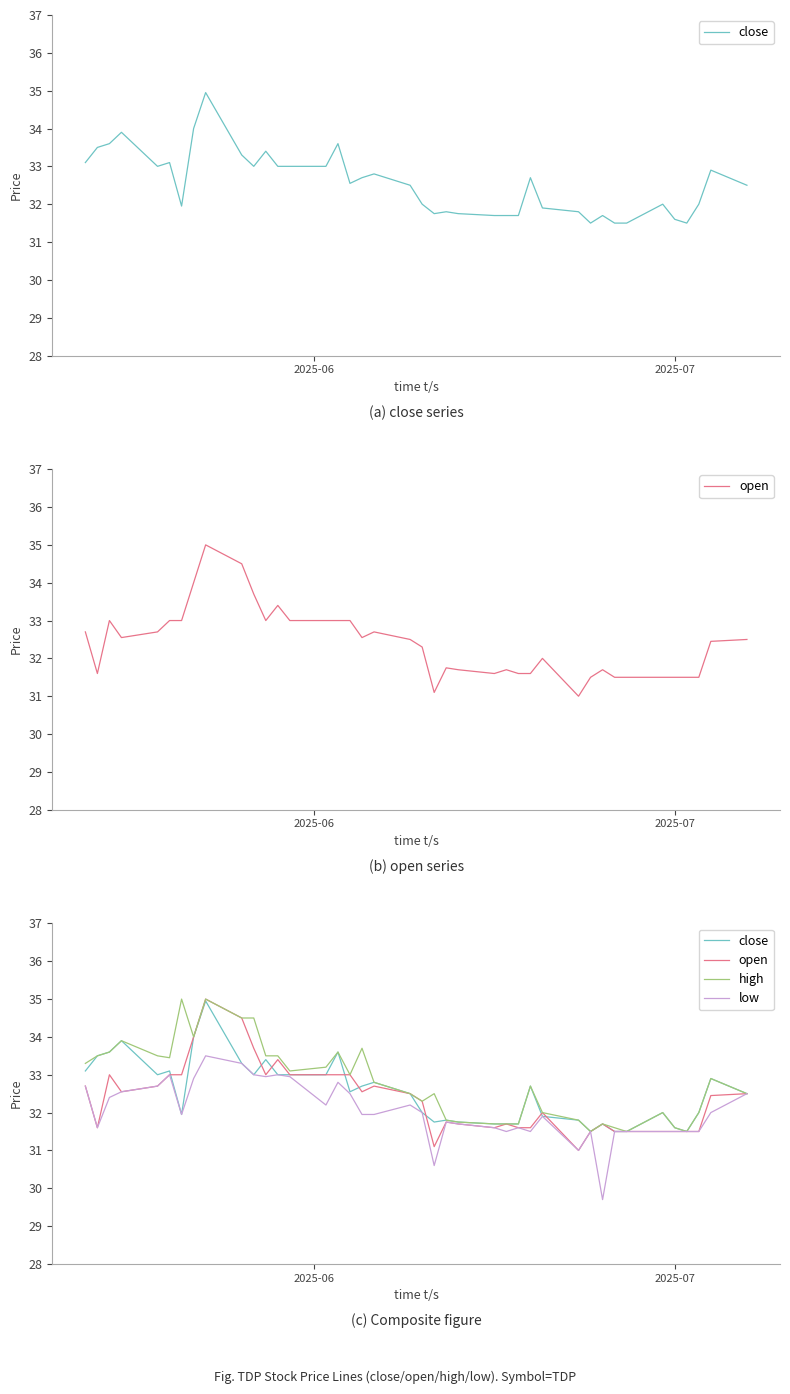

What is the smallest value displayed?

29.7